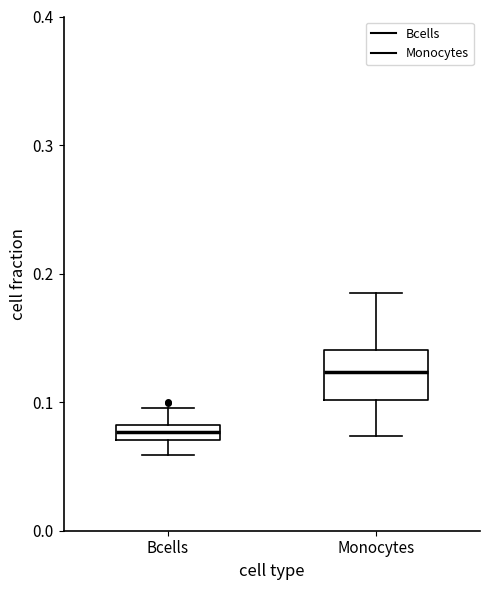

Which box's median line is the lowest?

Bcells